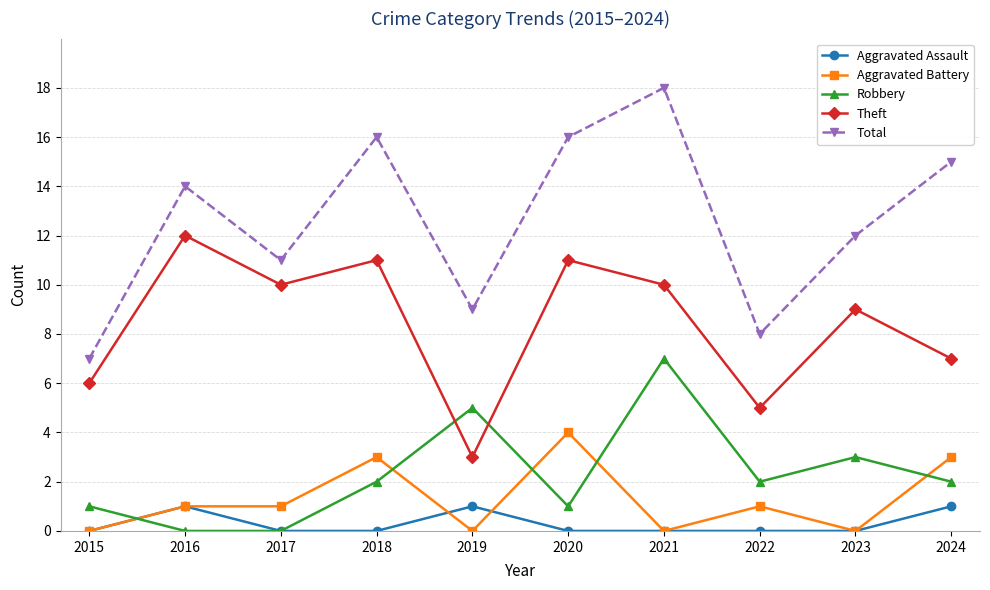

What is the difference between the Total values at 2021 and 2023?

6